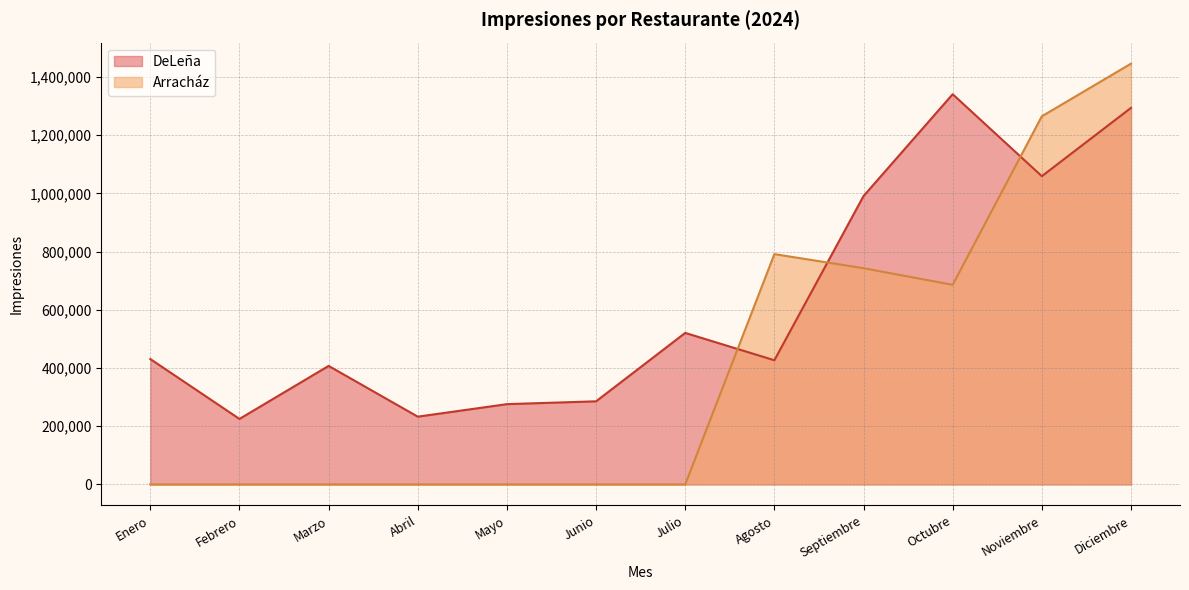

Where is the first local maximum?

Marzo